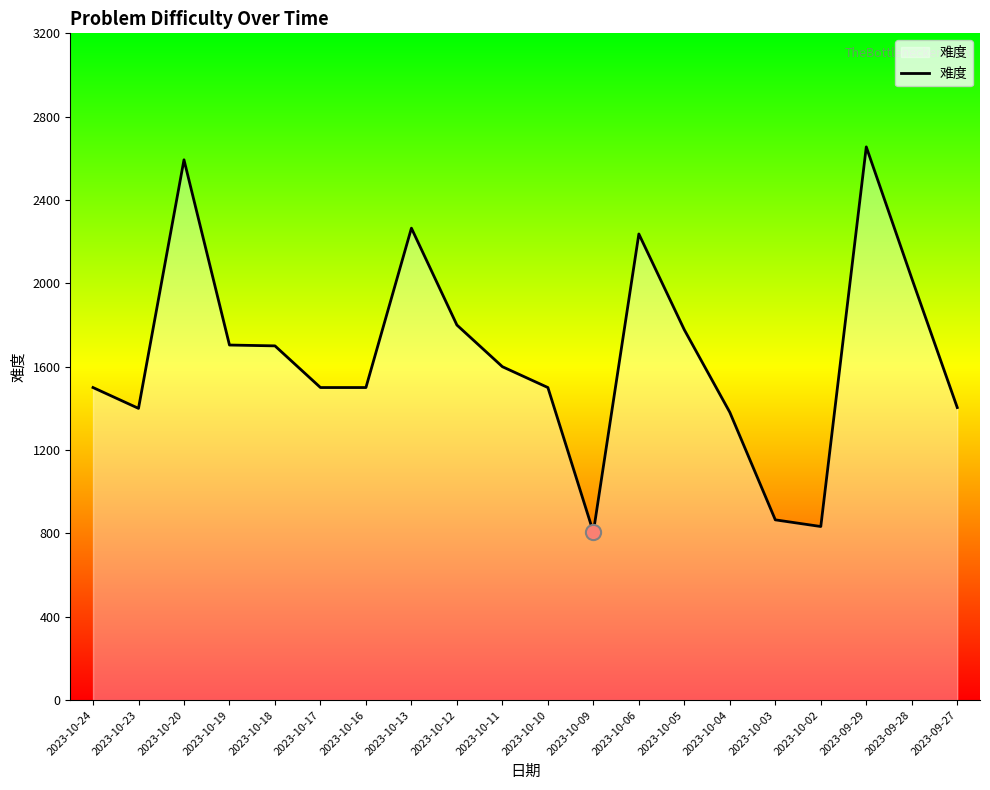

Between 2023-10-03 and 2023-10-23, which is larger?

2023-10-23